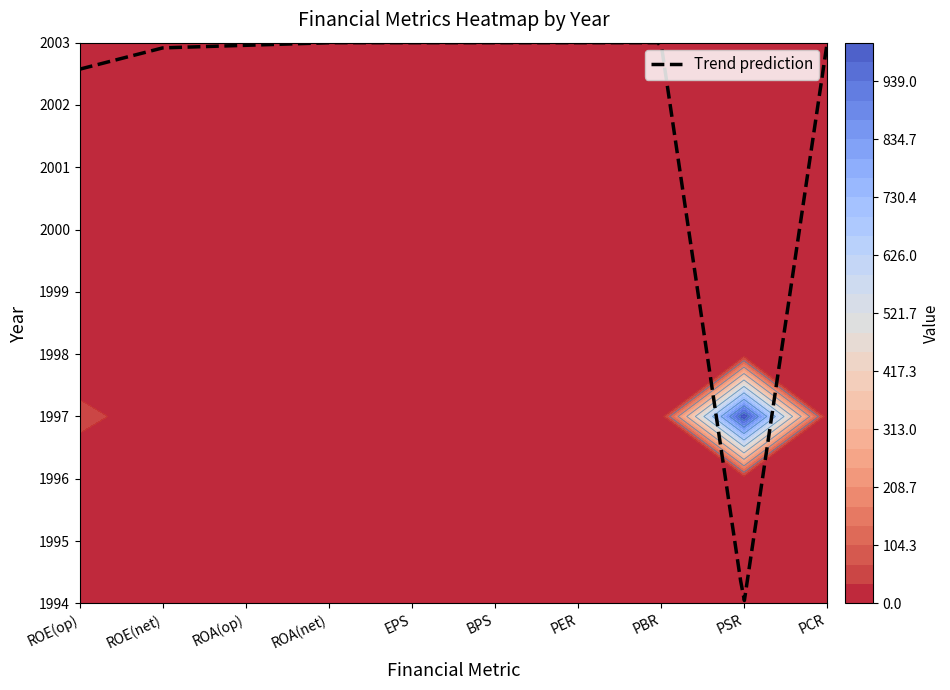

At how many categories does at least one series exceed 955?

1